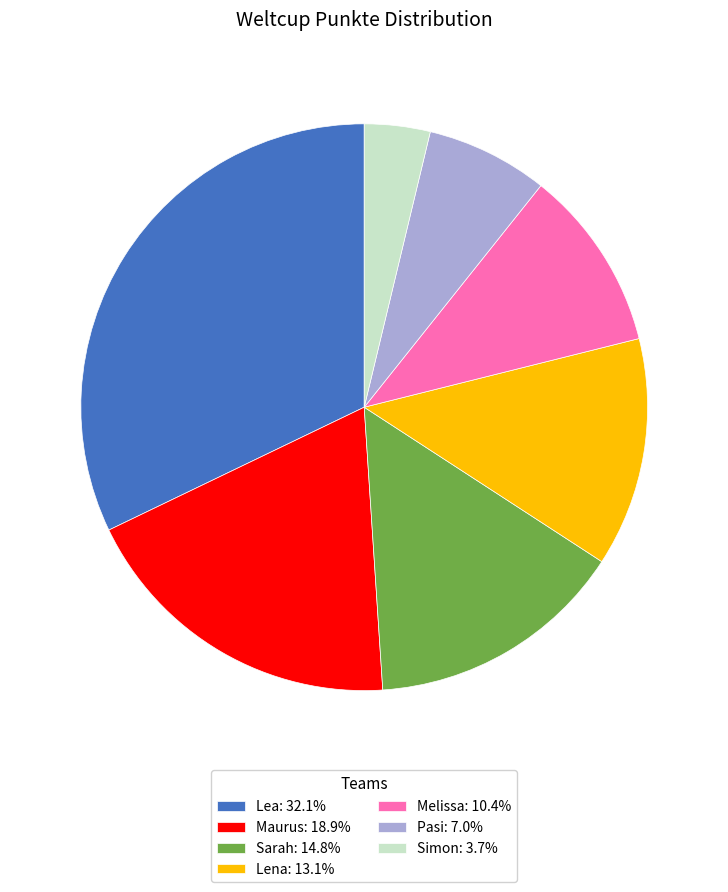

Do Lea: 32.1% and Melissa: 10.4% together represent more than half of the pie?

No